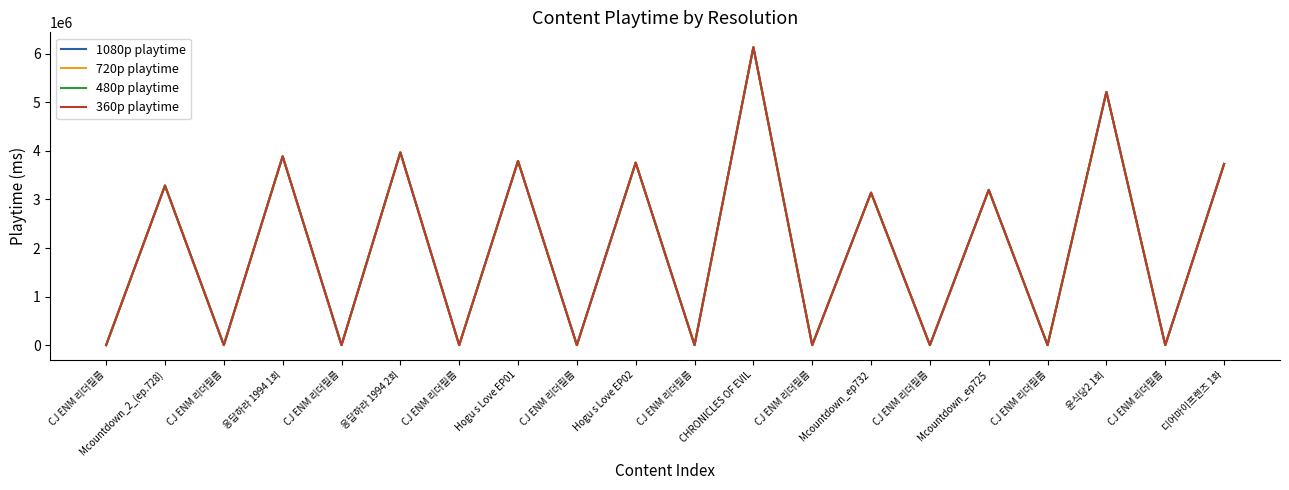

What is the label of the 16th point from the right?

CJ ENM 리더필름